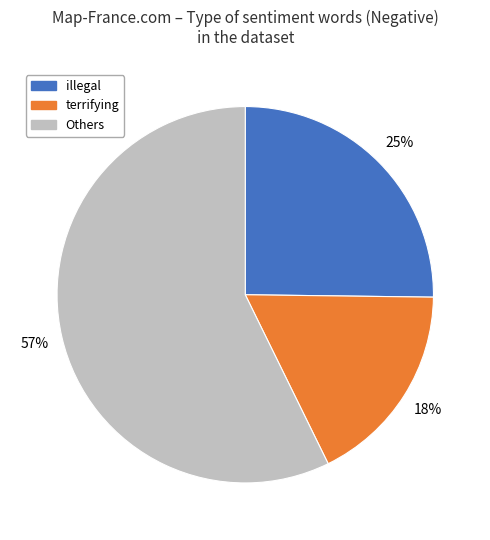

Does any single category account for the majority?

Yes